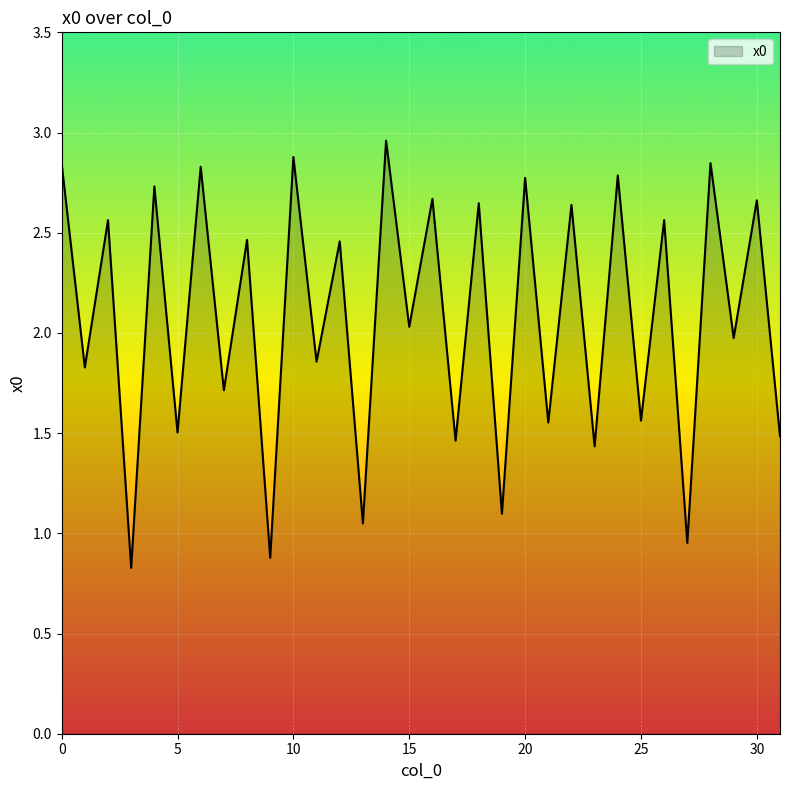

What is the difference between the maximum and minimum values?

2.1